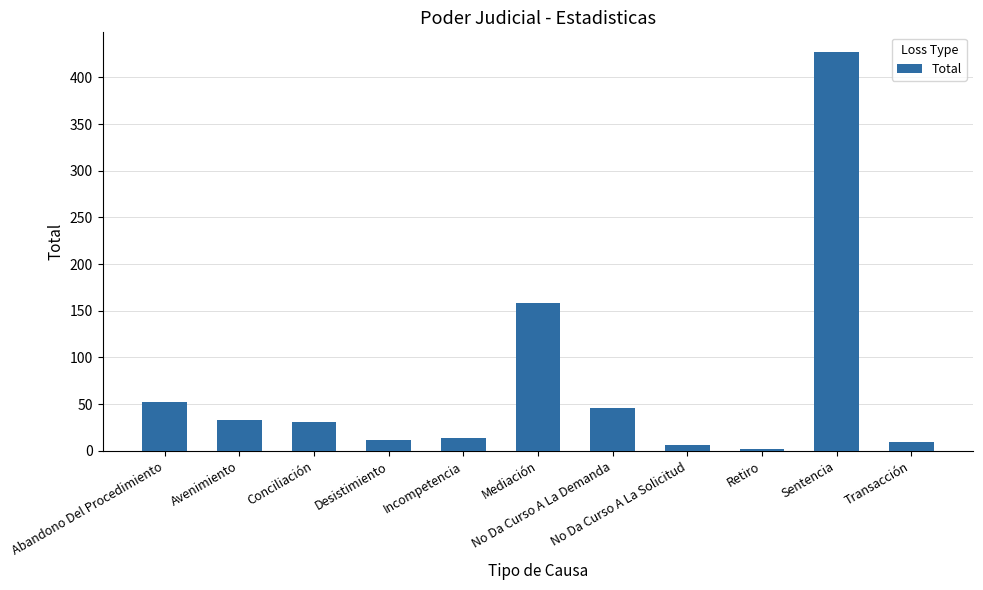

Reading left to right, extract all data points from this chart.

52	33	31	12	14	158	46	6	2	427	10